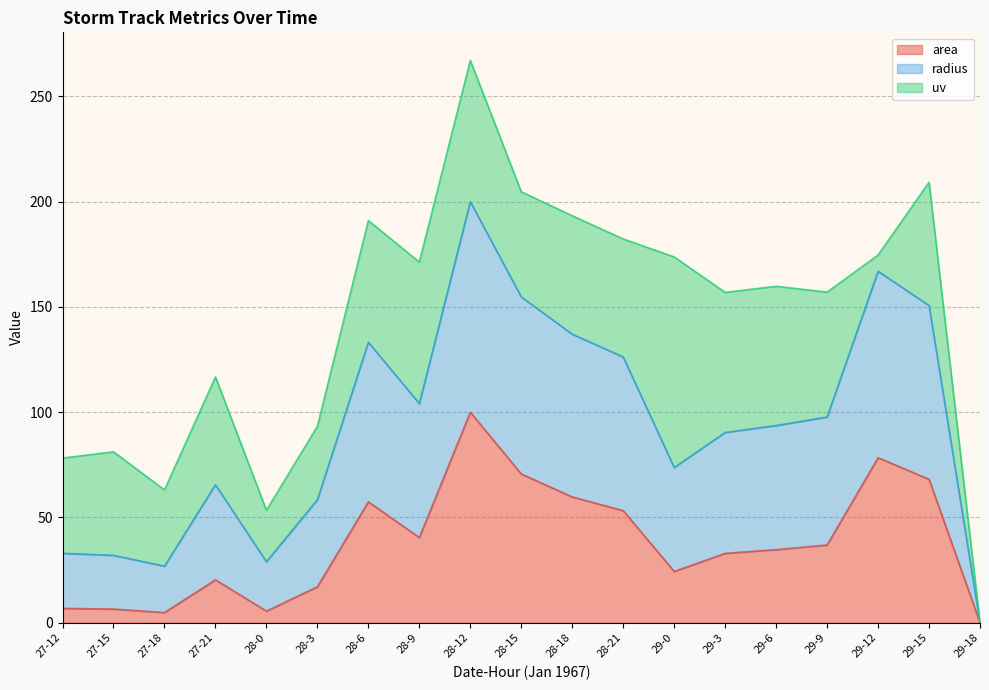

At which label is area closest to 50?

28-21